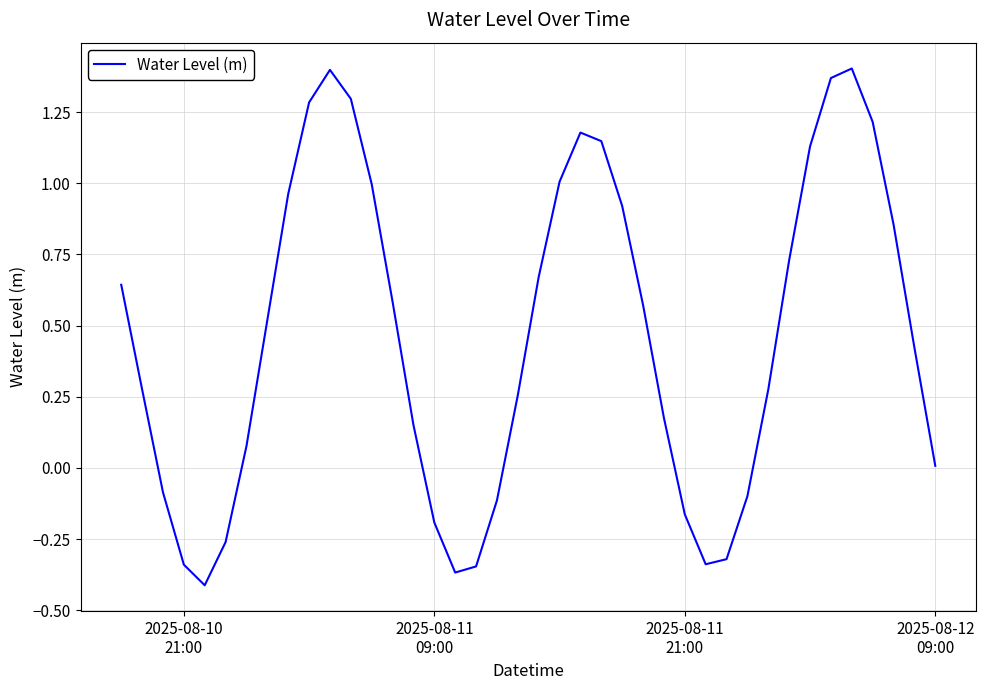

Does the chart have visible grid lines?

Yes